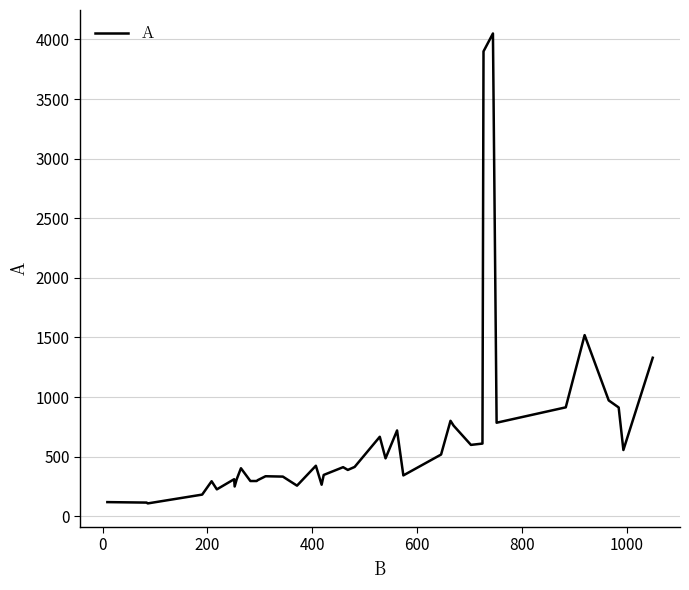

What is the difference between the maximum and minimum values?

3942